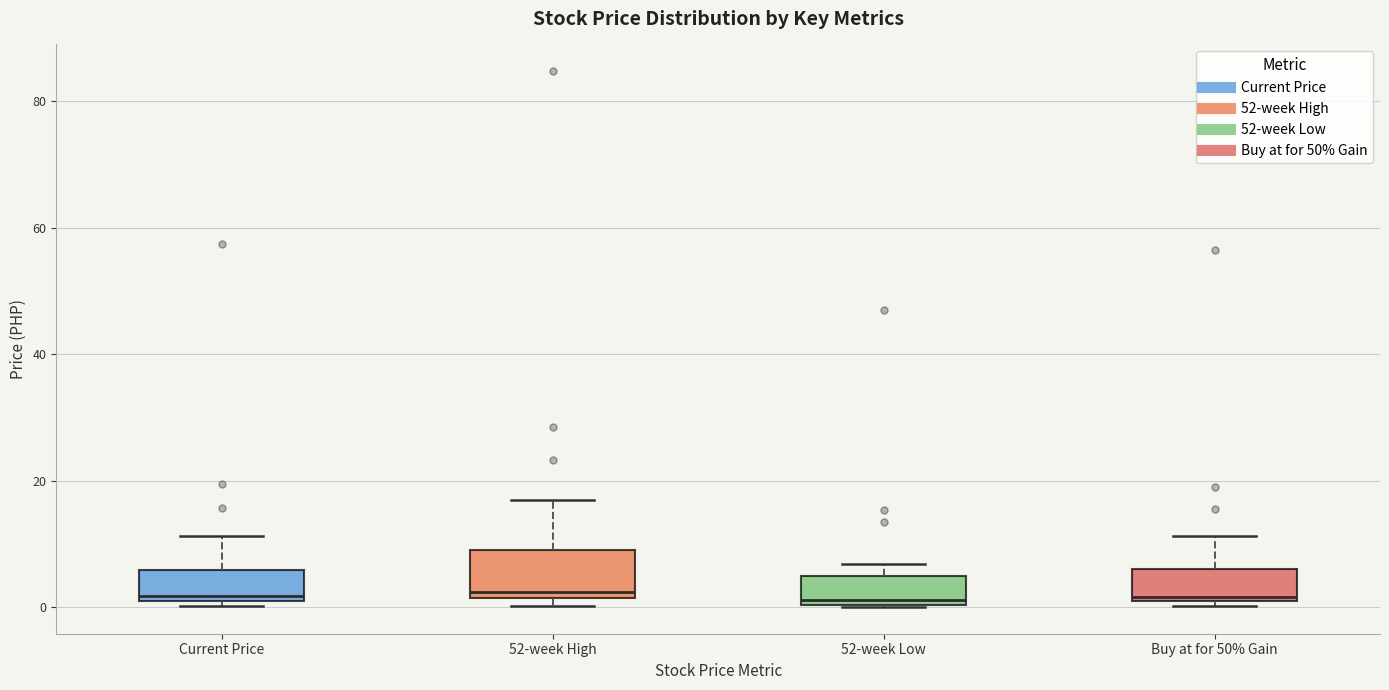

Reading left to right, transcribe this box plot: for each box, give where its median line is, the range the box spans, and where its two whiskers end, as read against the y-axis. The values are not printed on the chart, so give them approximately, as read against the axis.

Current Price: median 2, box 0 to 6, whiskers 0 (just below the box's lower edge) to 12
52-week High: median 2 (just above the box's lower edge), box 2 to 8, whiskers 0 to 16
52-week Low: median 2, box 0 to 4, whiskers 0 to 6
Buy at for 50% Gain: median 2, box 0 to 6, whiskers 0 (just below the box's lower edge) to 12